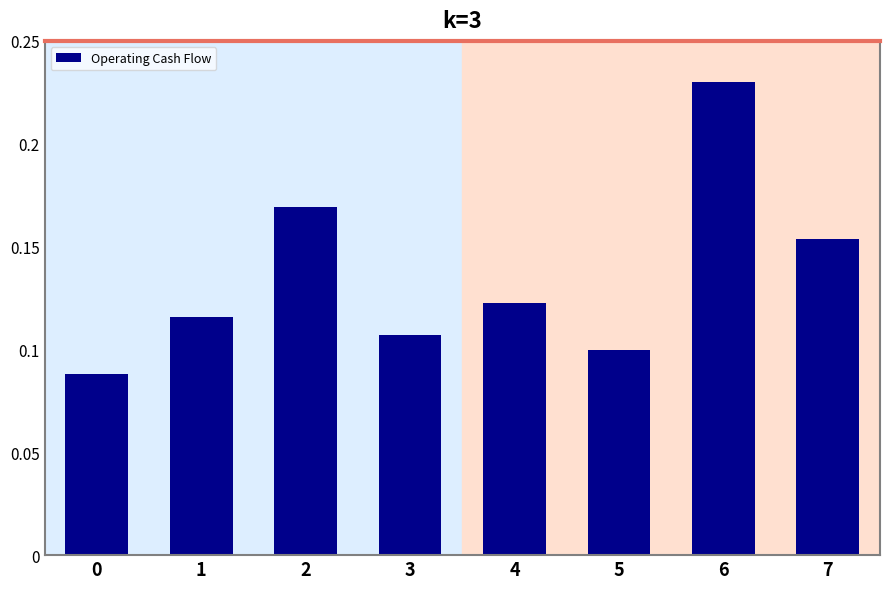

Is it true that the value at 4 is 0.1?

True